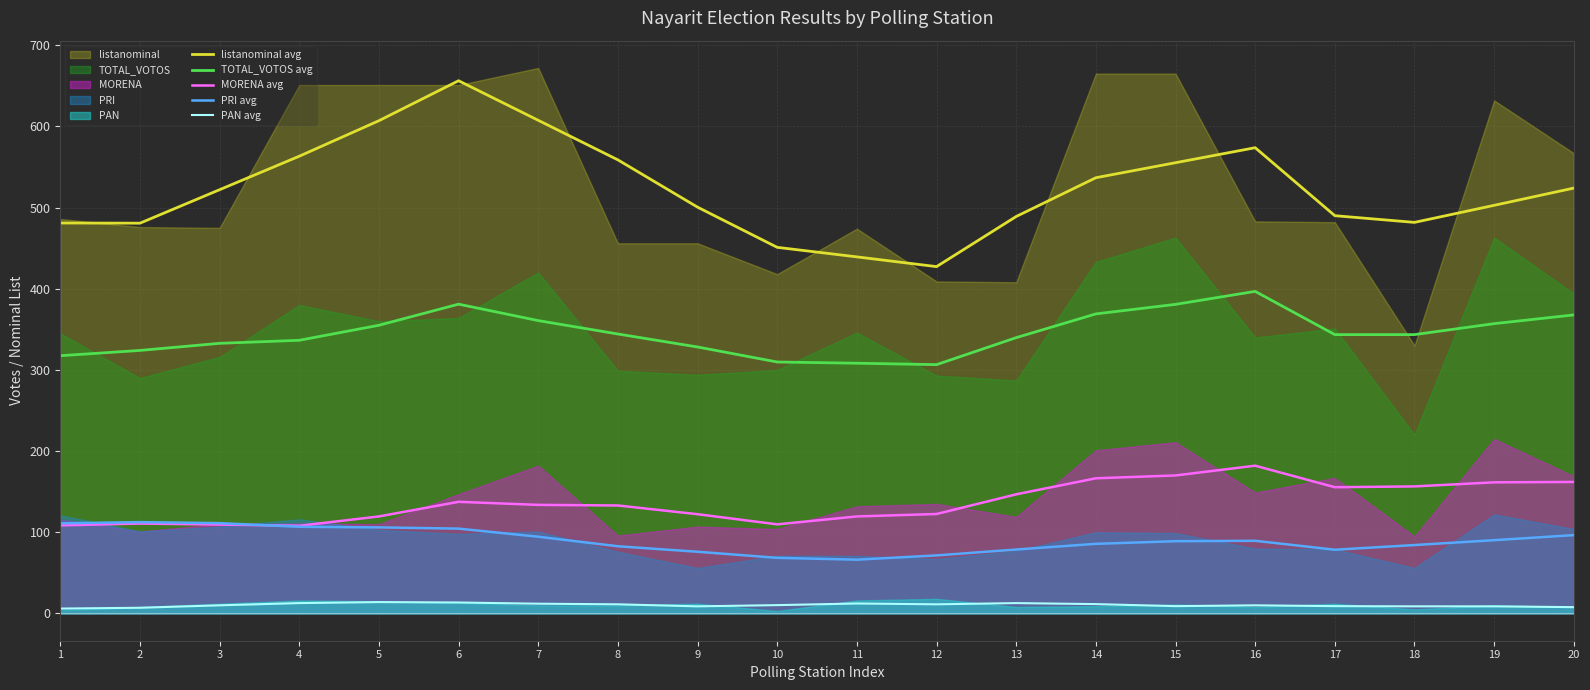

What is the sum of all TOTAL_VOTOS avg values?

6902.5